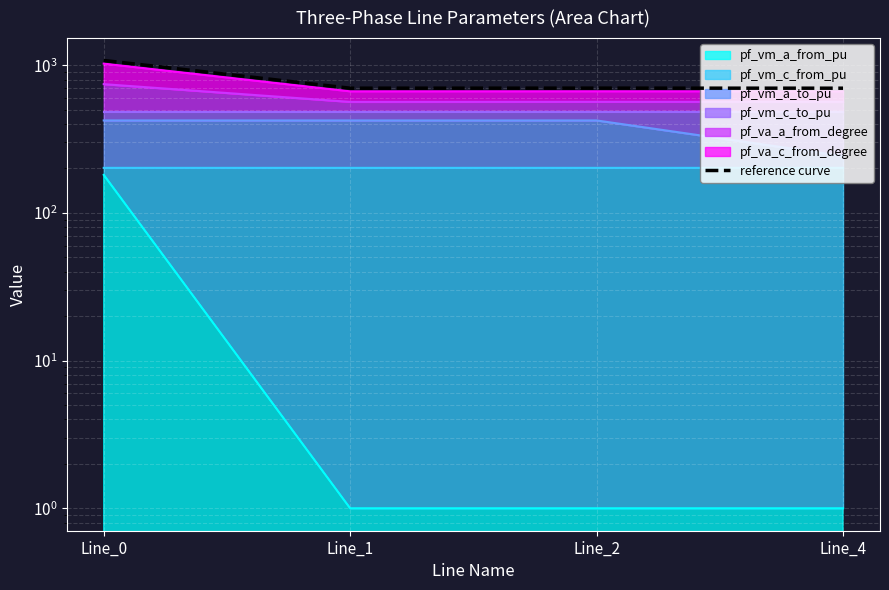

The chart shows a value of 1077.3 at Line_0. True or false?

True